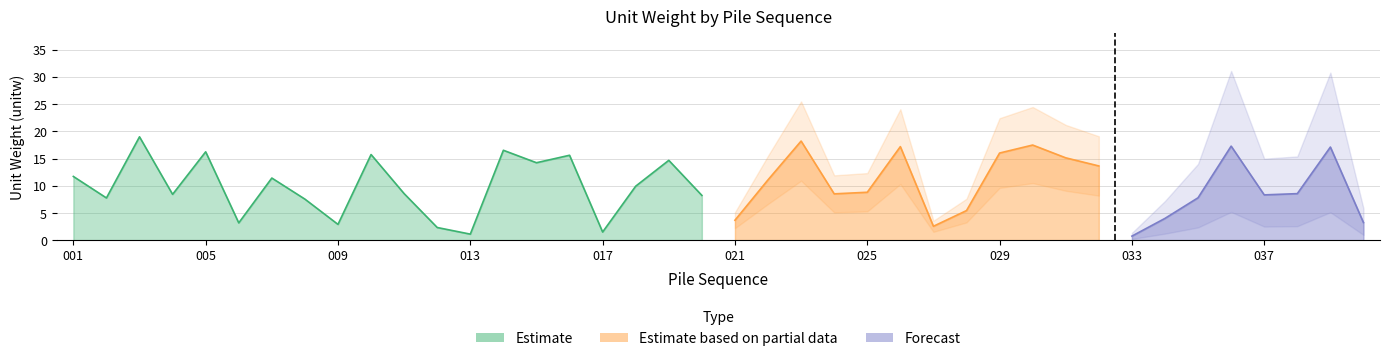

What is the difference between the maximum and minimum values?

18.2